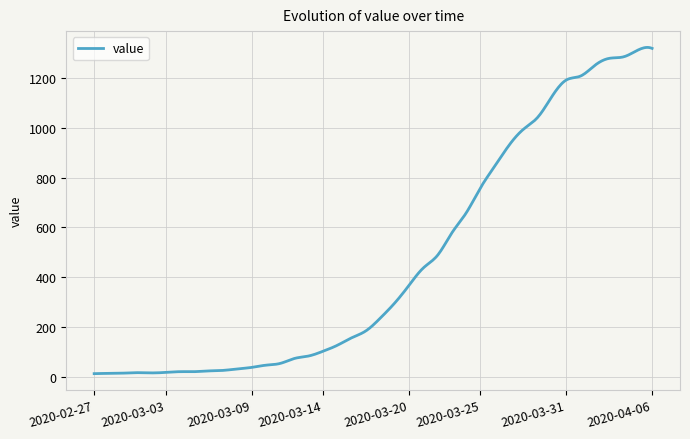

What is the maximum value shown in the chart?

1322.9